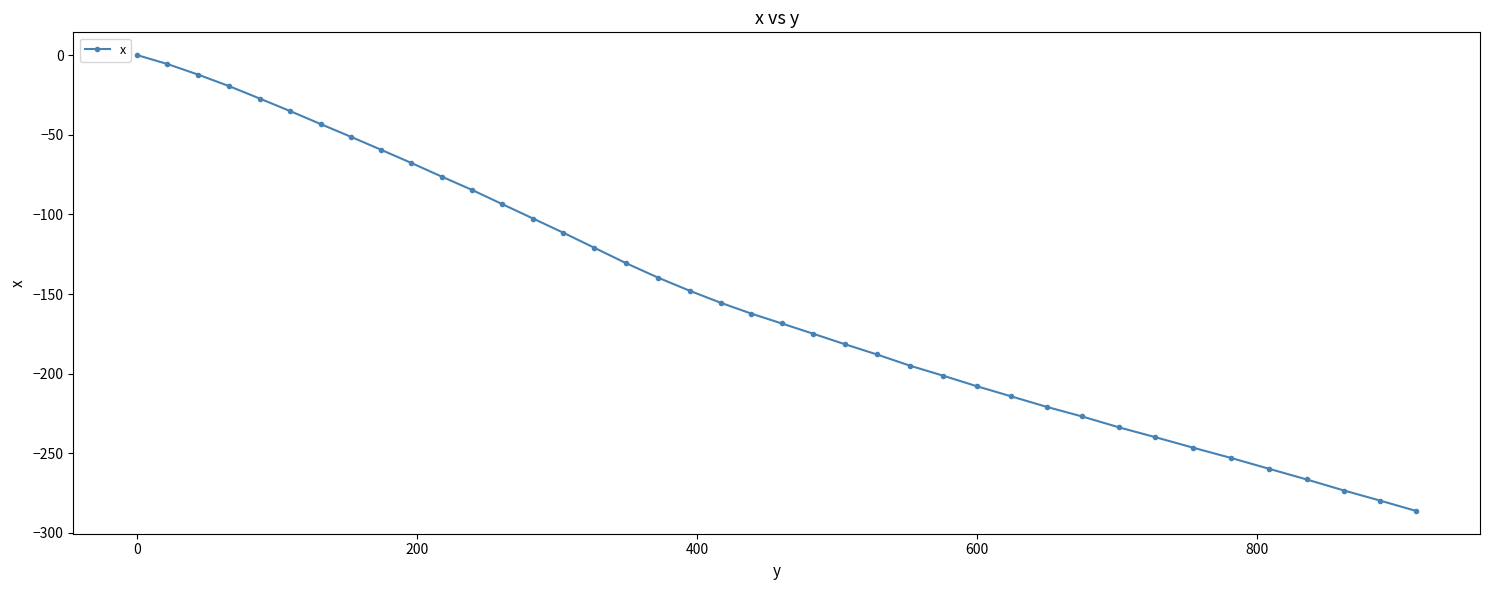

How many data points does each series have?

40